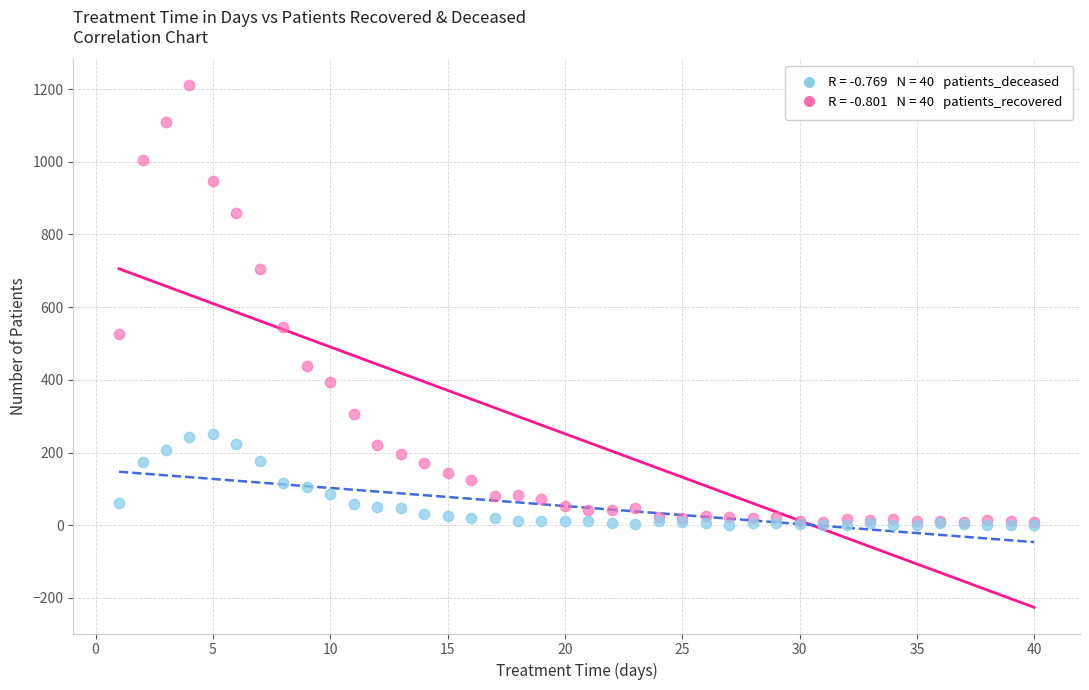

Across all series, what Y value is closest to 605?

546